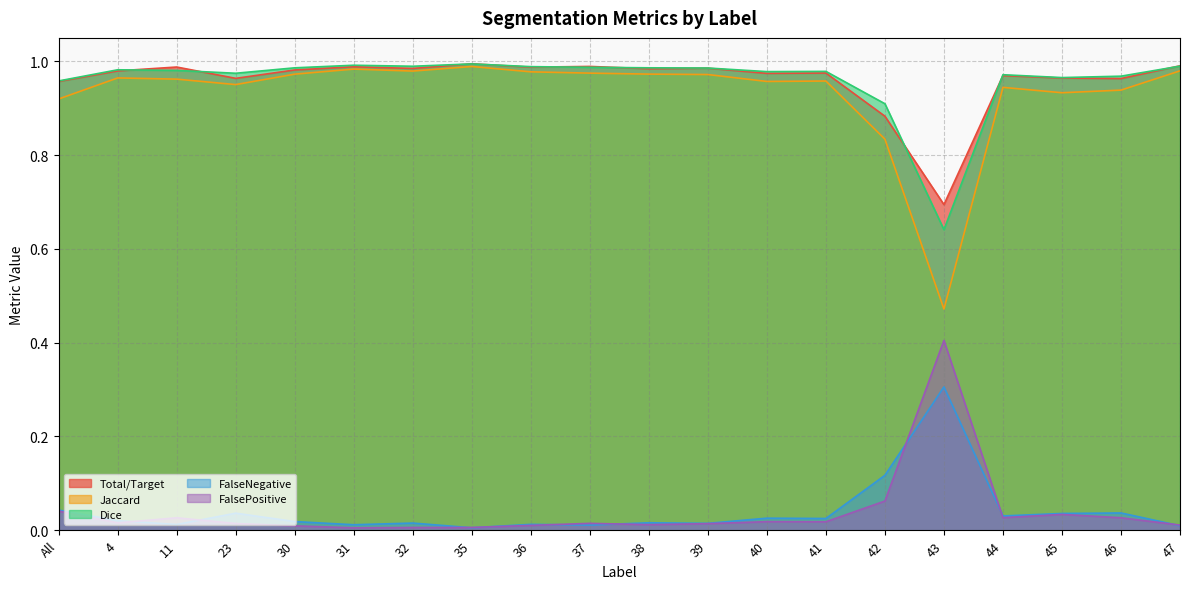

Which series changed the most between 43 and 47?

Jaccard